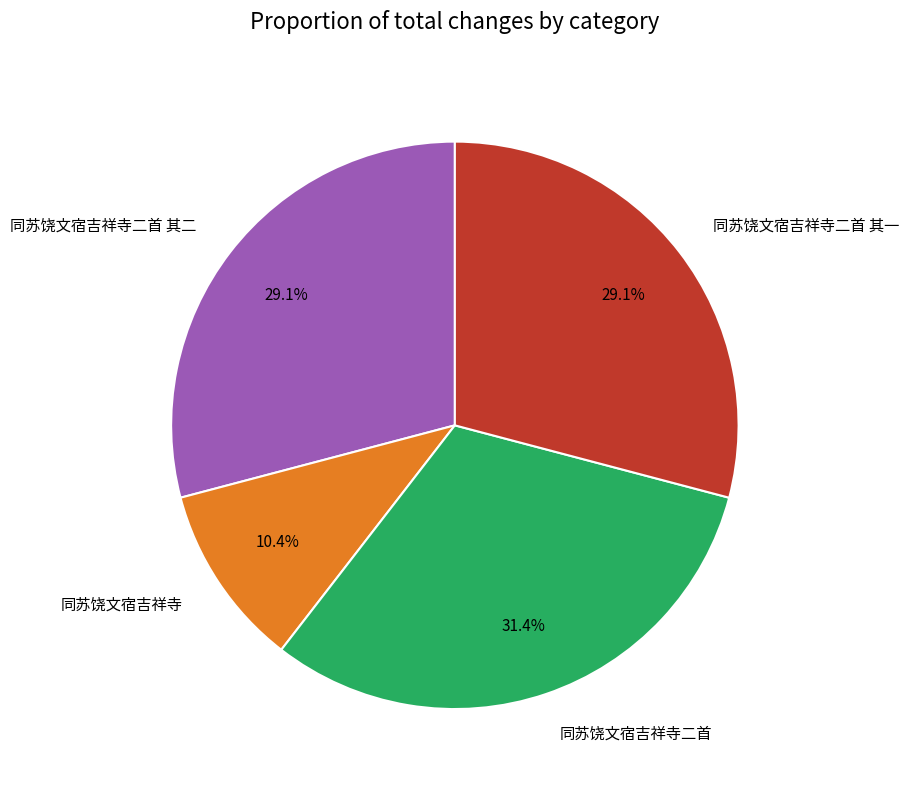

Is there any slice that represents more than half of the pie?

No